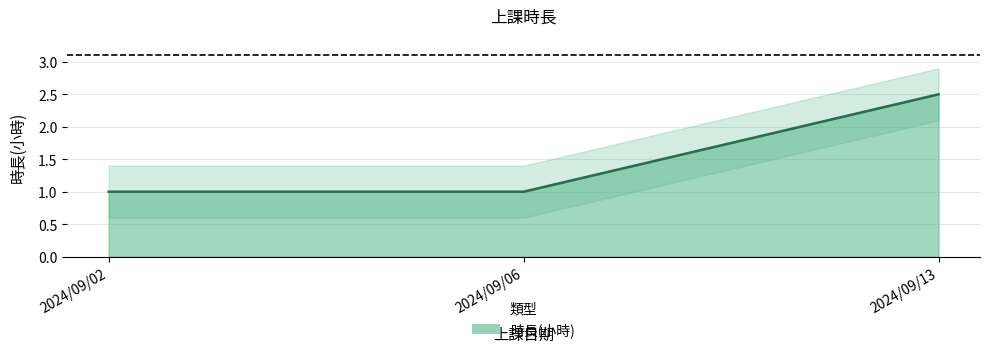

The value at 2024/09/02 is 1.0. True or false?

True